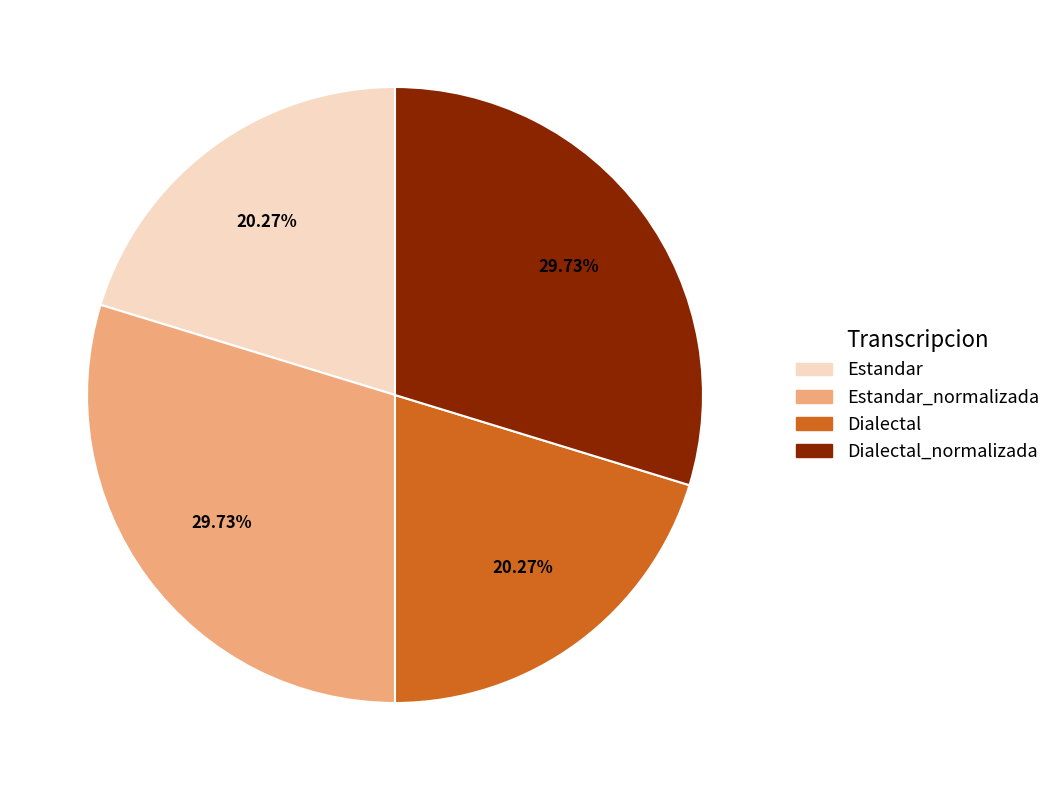

To the nearest percent, what is the combined percentage of Estandar_normalizada and Estandar?

50%